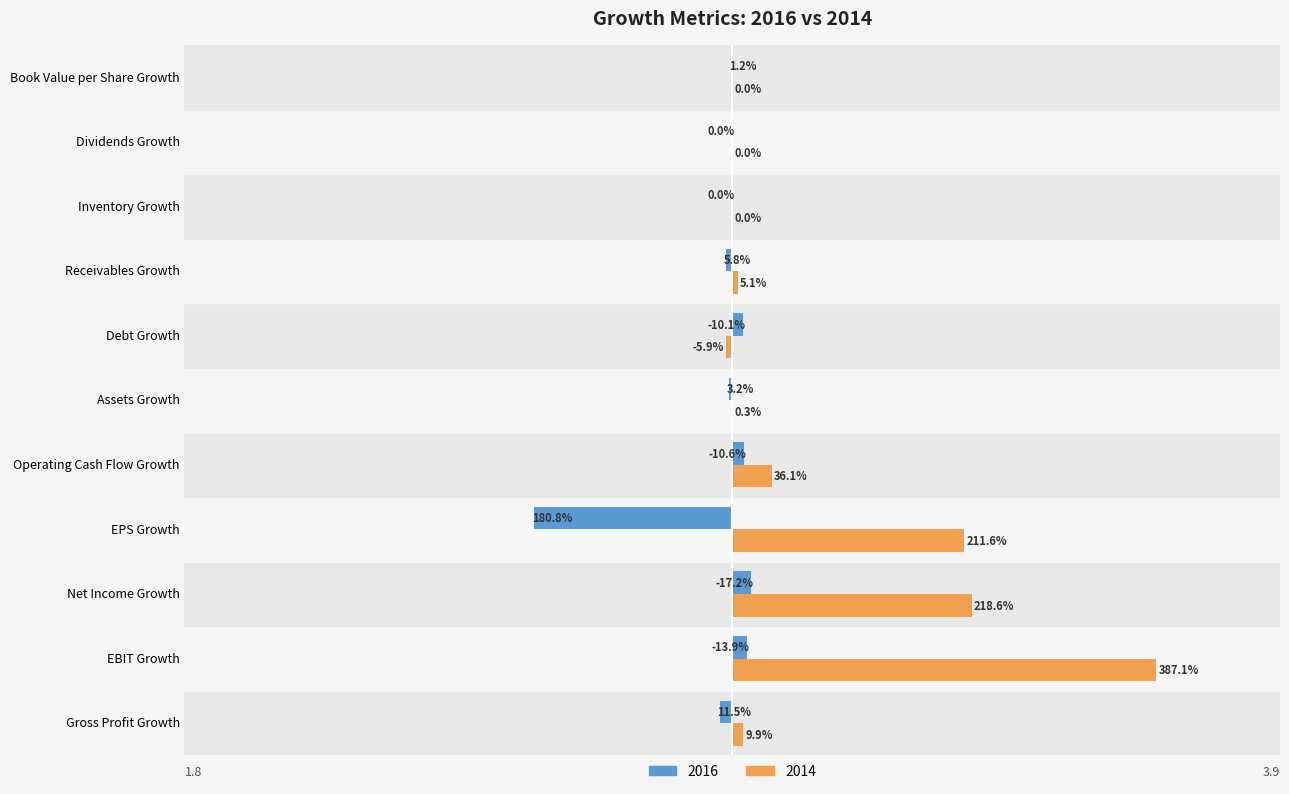

What are all the series names shown in the legend?

2016, 2014